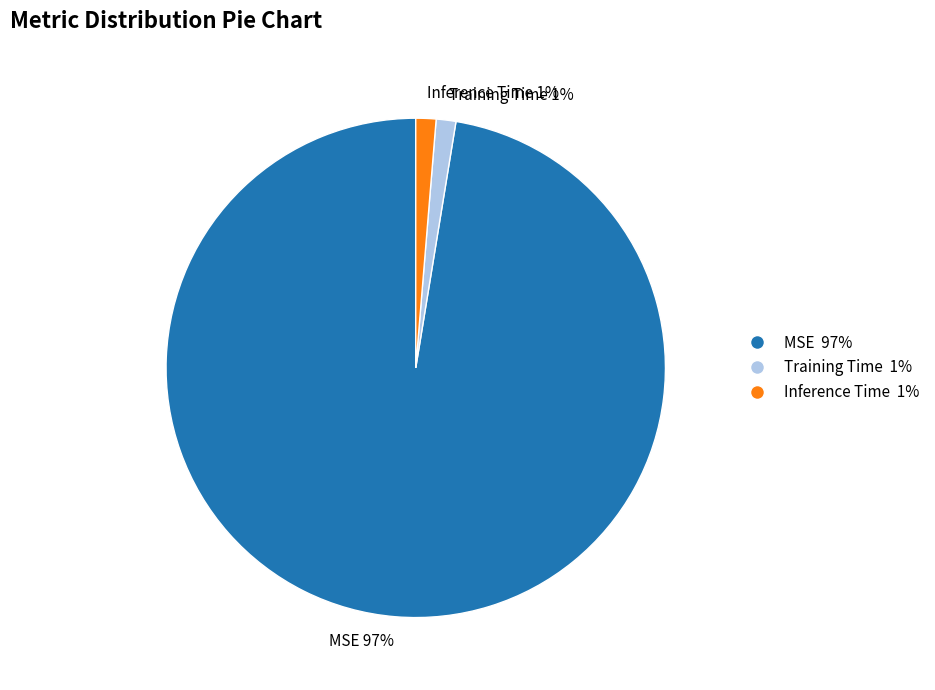

Is it true that Inference Time is 11% of the pie?

False